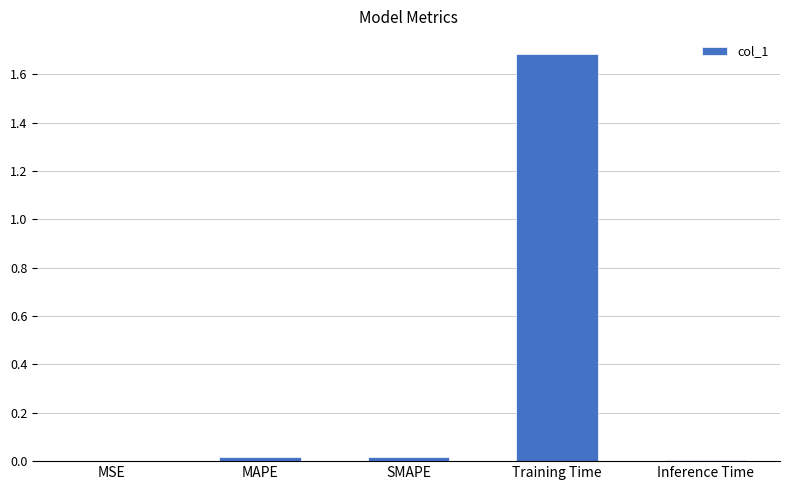

What is the sum of all values?

1.7